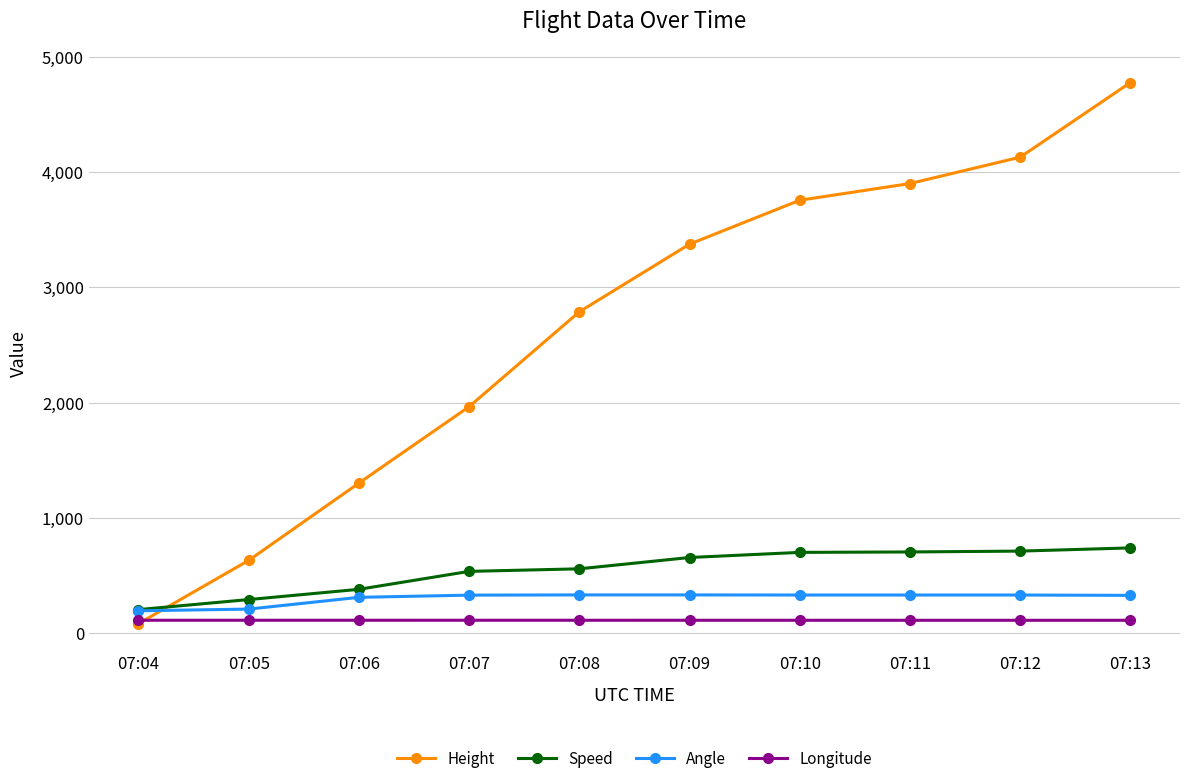

Where do Height and Angle first cross each other?

07:04 and 07:05